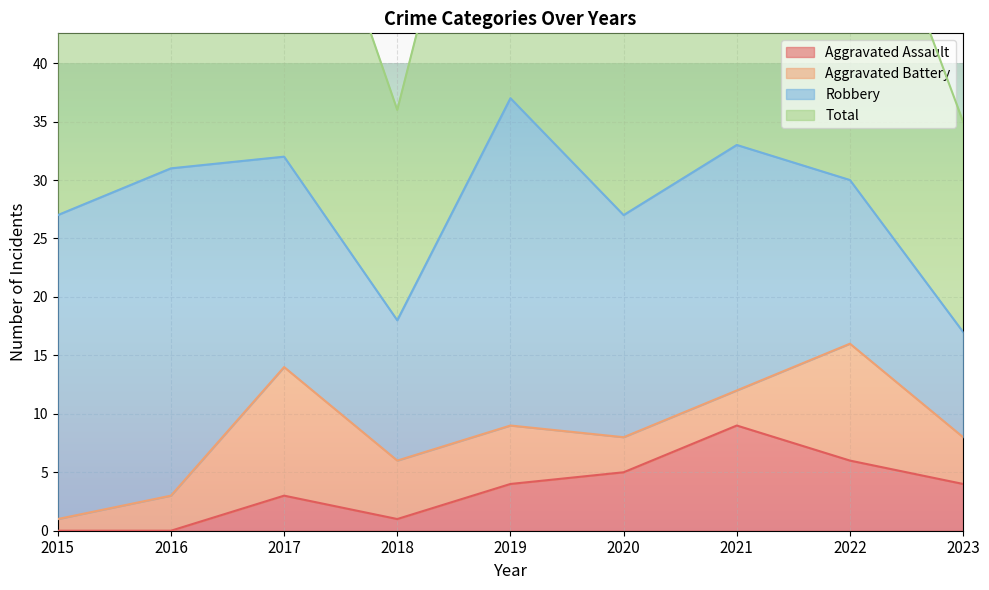

True or false: Aggravated Assault has a value of 4 at 2019.

True